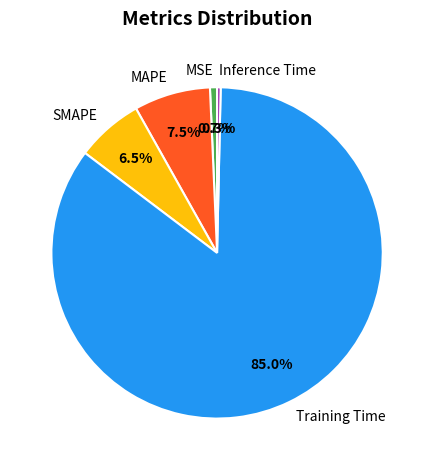

How much of the chart is everything except MAPE?

92.5%